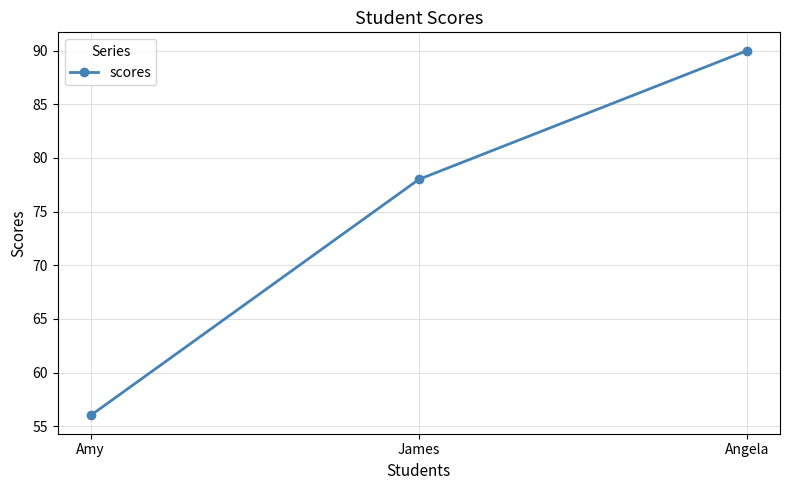

What is the change in value from Amy to Angela?

+34